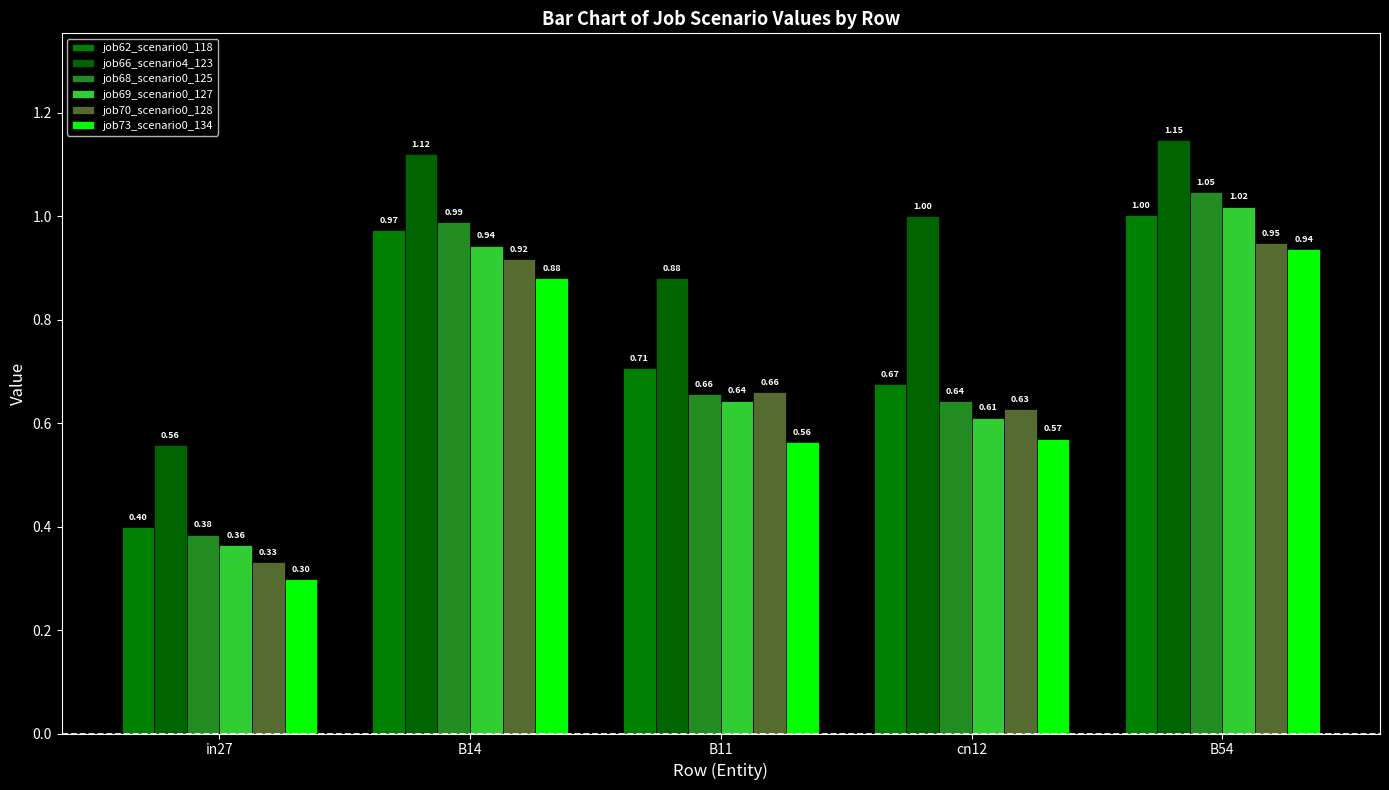

Are the bars grouped side by side (vs. stacked)?

Yes